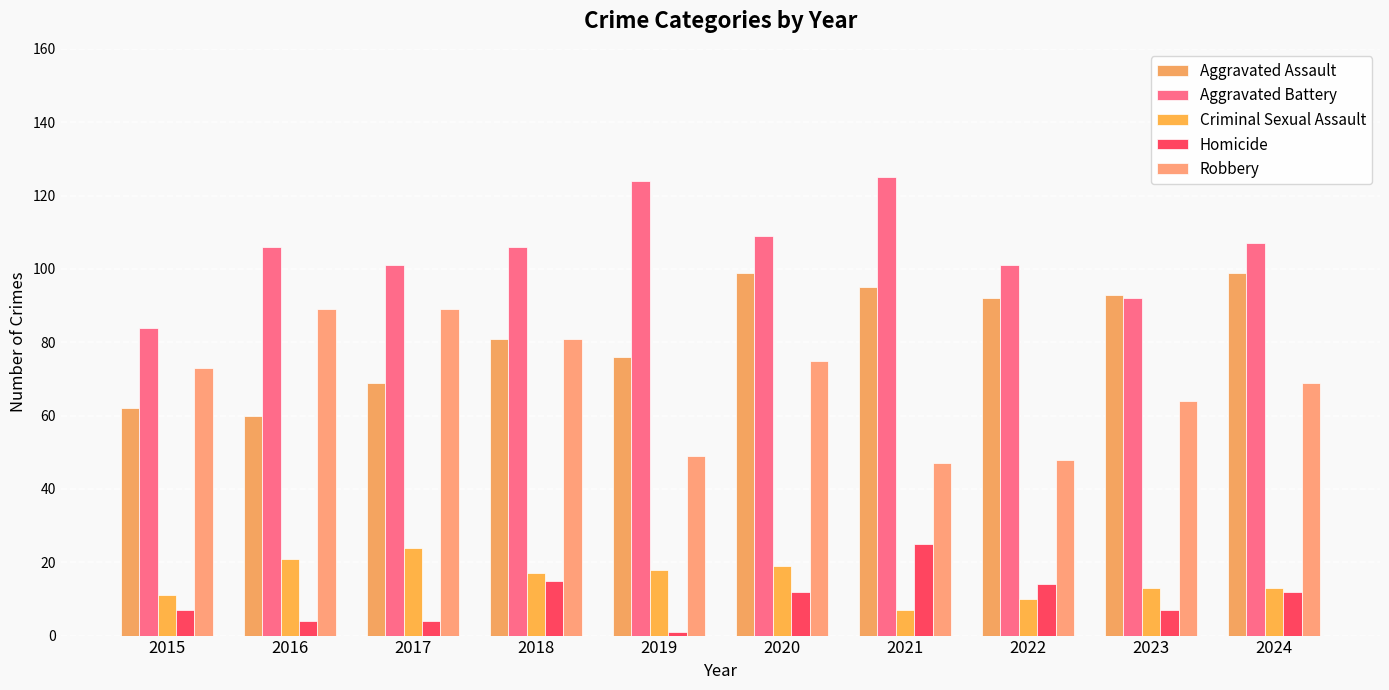

At which label does Robbery reach its minimum?

2021